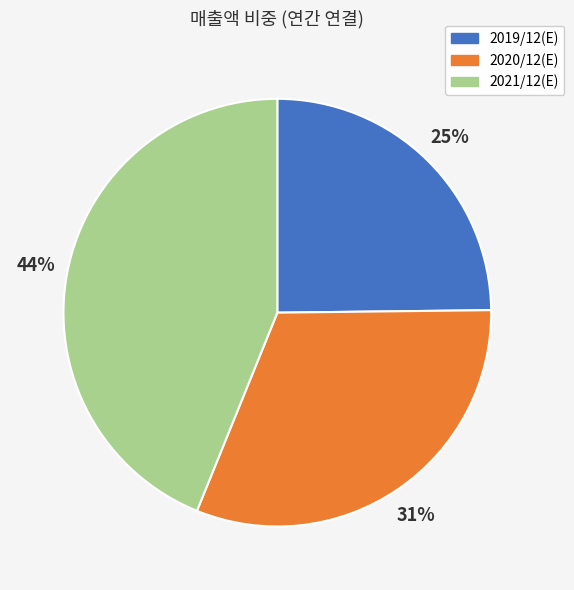

How many slices are in this pie chart?

3